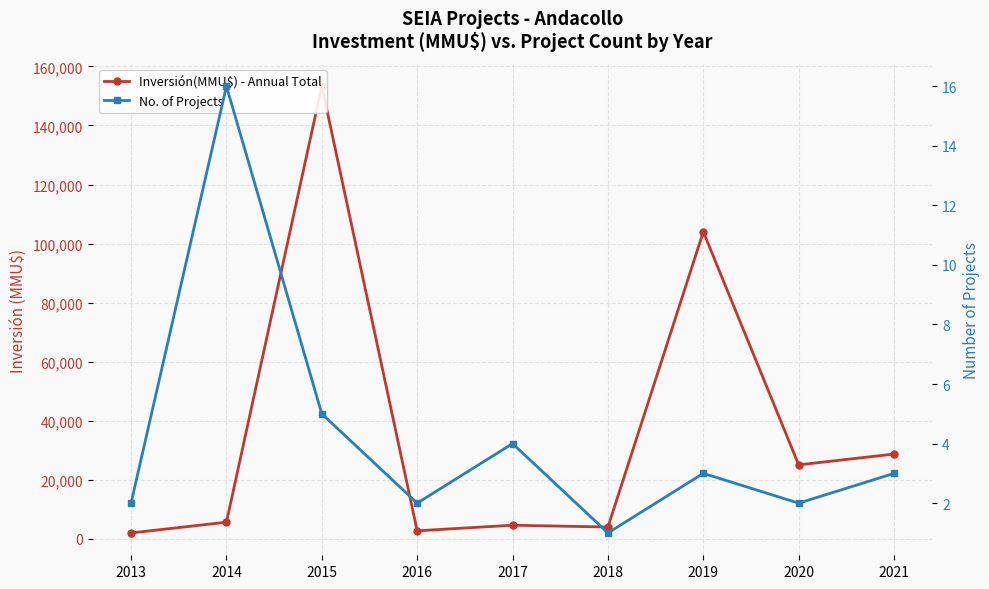

What is the sum of all Inversión(MMU$) - Annual Total values?

330055